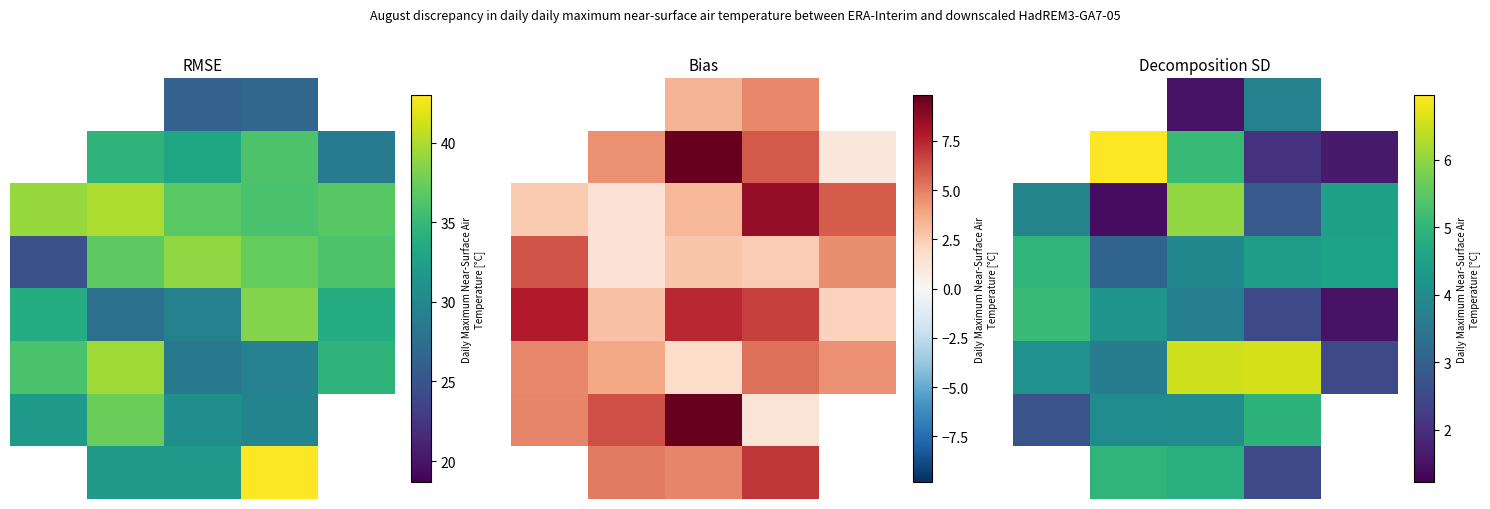

What is the maximum value for 6?

4.9